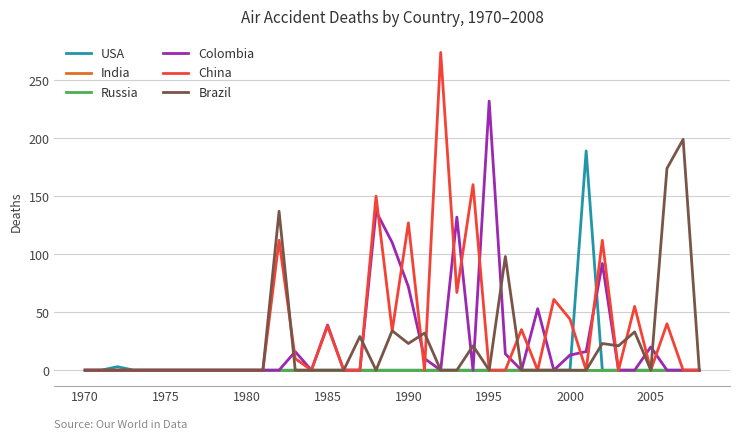

Does the chart have visible grid lines?

Yes